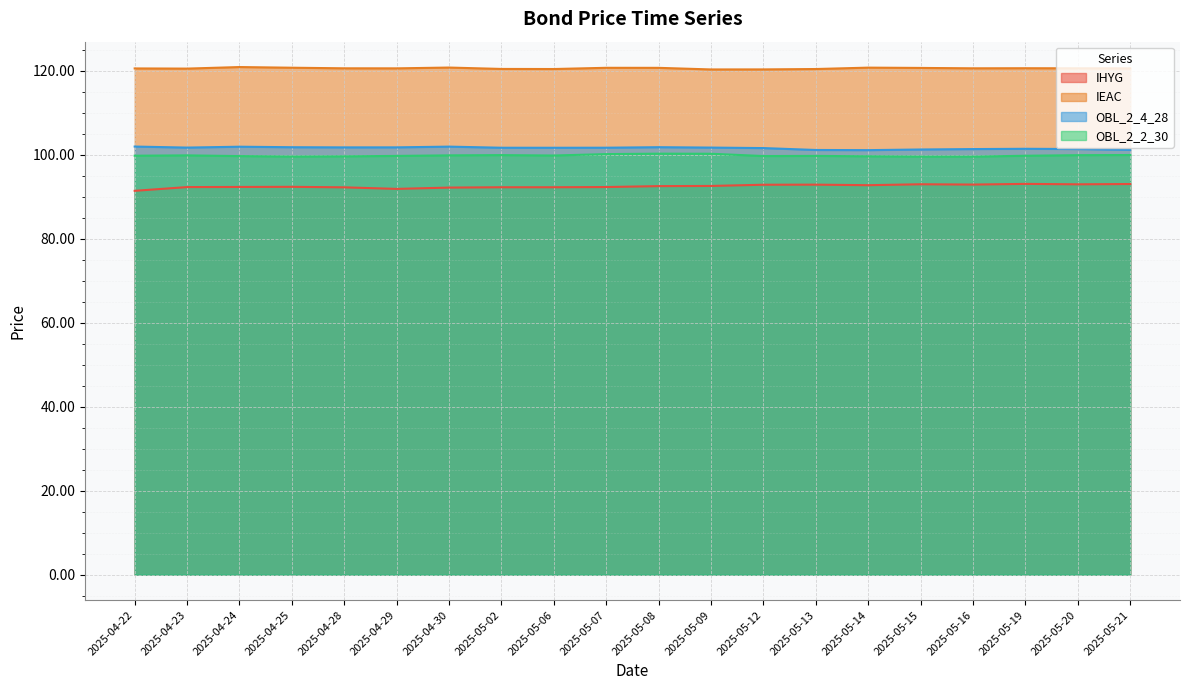

Rank the series at 2025-05-07 from lowest to highest value.

IHYG, OBL_2_2_30, OBL_2_4_28, IEAC